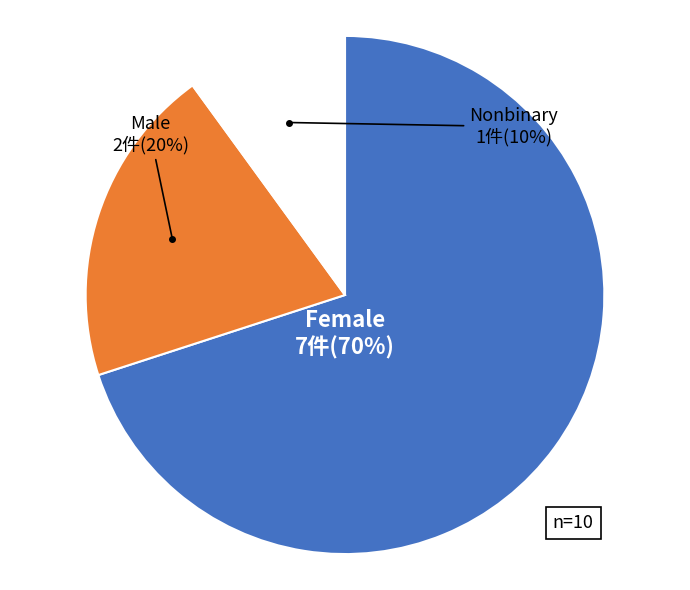

To the nearest percent, what is the difference between the largest and smallest slice percentages?

60%